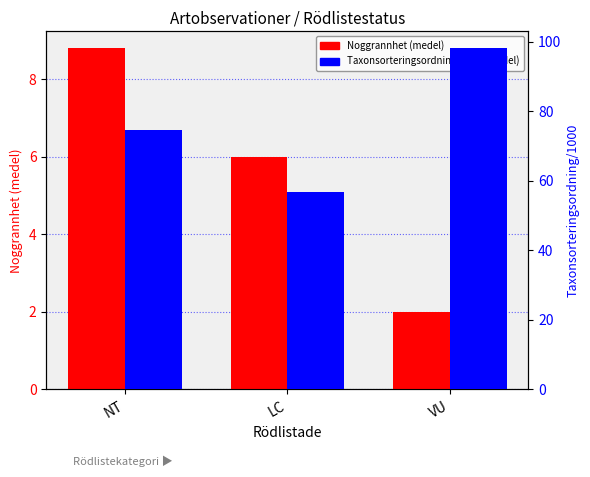

What is the highest value of the Taxonsorteringsordning/1000 (medel) series?

98.1